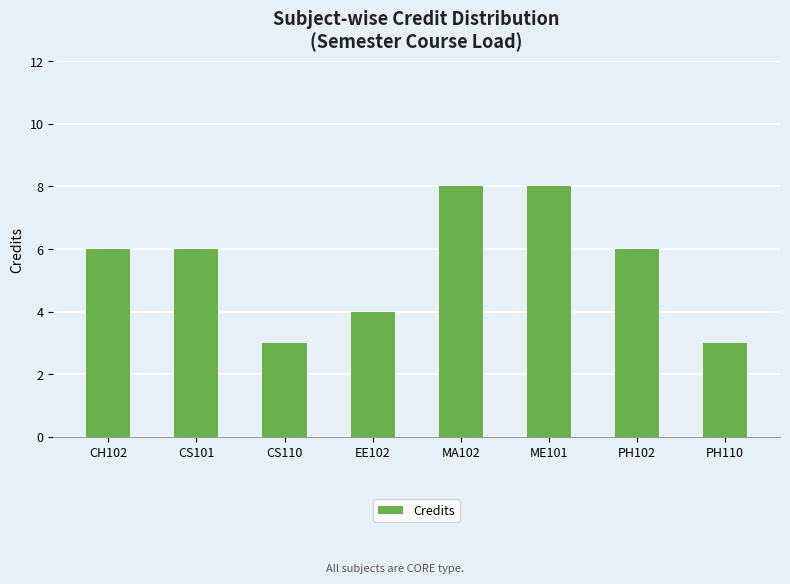

What position from the left is CH102?

1